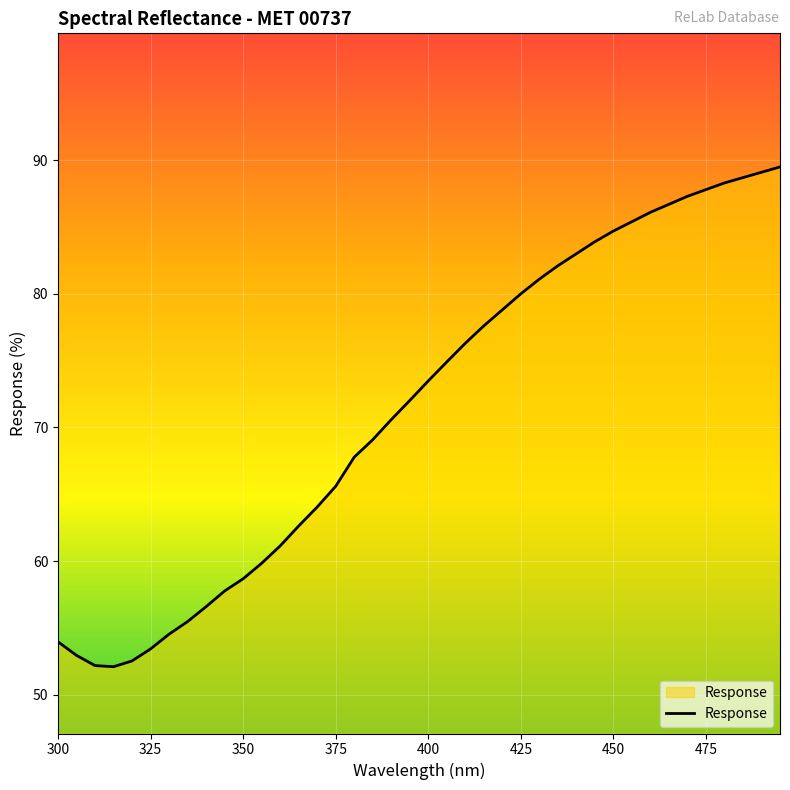

How many values are below 73?

20